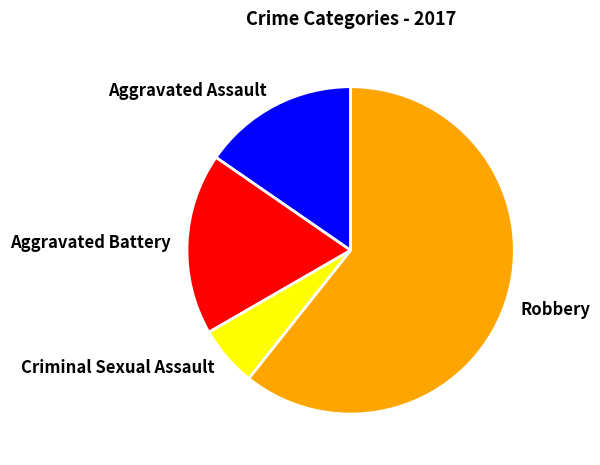

Rank the categories by value from lowest to highest.

Criminal Sexual Assault, Aggravated Assault, Aggravated Battery, Robbery